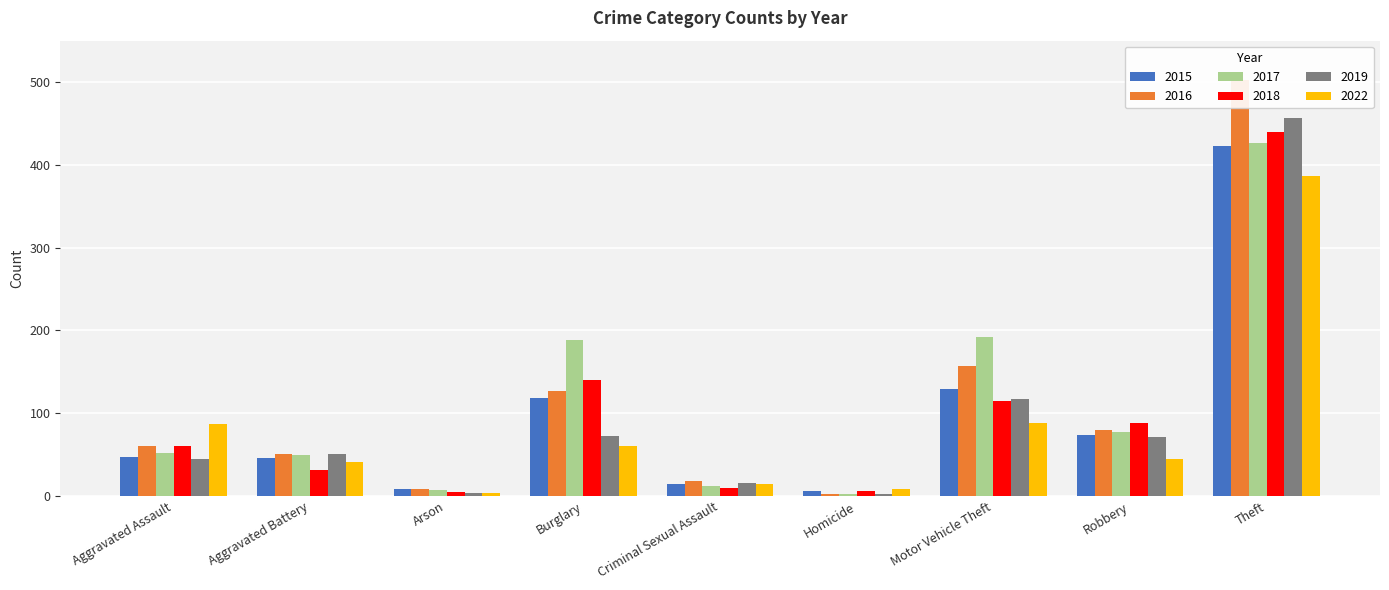

At Aggravated Assault, list the series in order from largest to smallest.

2022, 2016, 2018, 2017, 2015, 2019